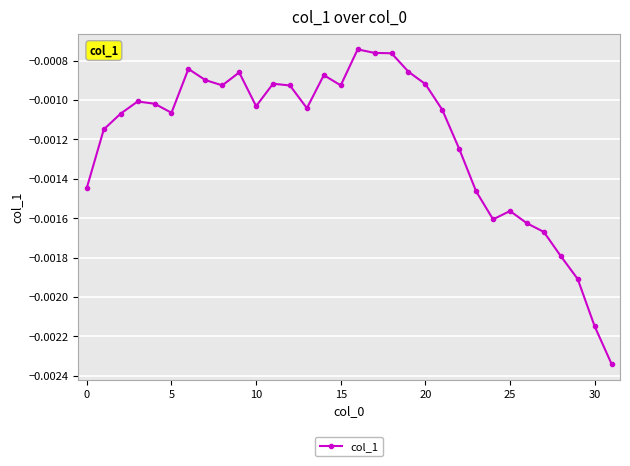

Is this an area chart (filled region under the line)?

No